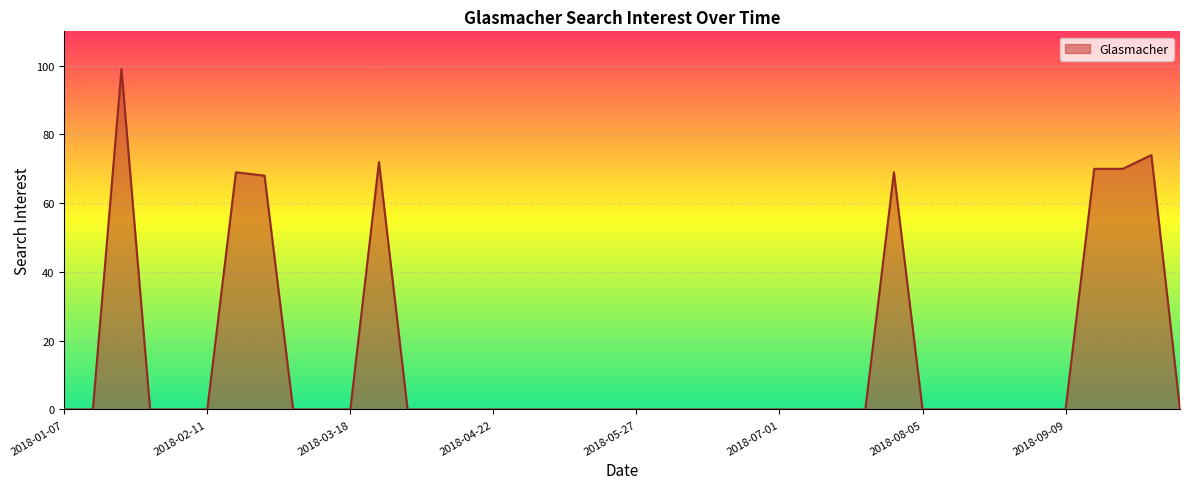

What is the difference between the maximum and minimum values?

99